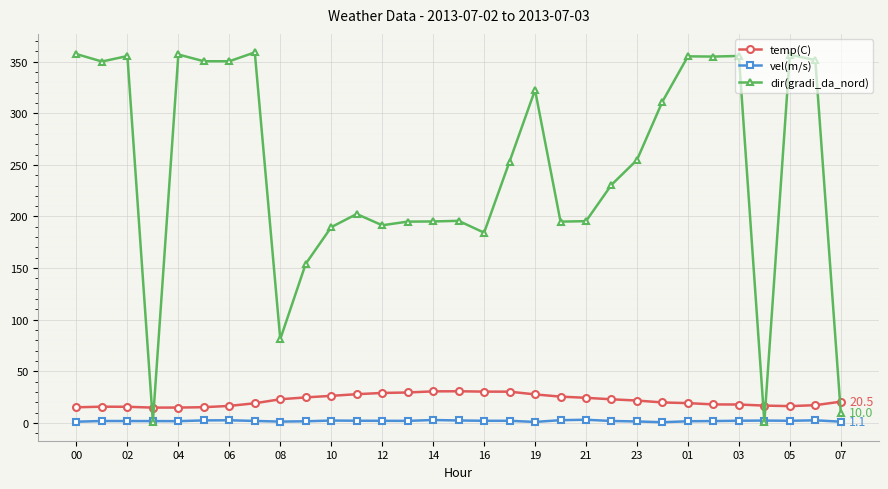

What is the value of the dir(gradi_da_nord) point at the 20th from the left?

195.0